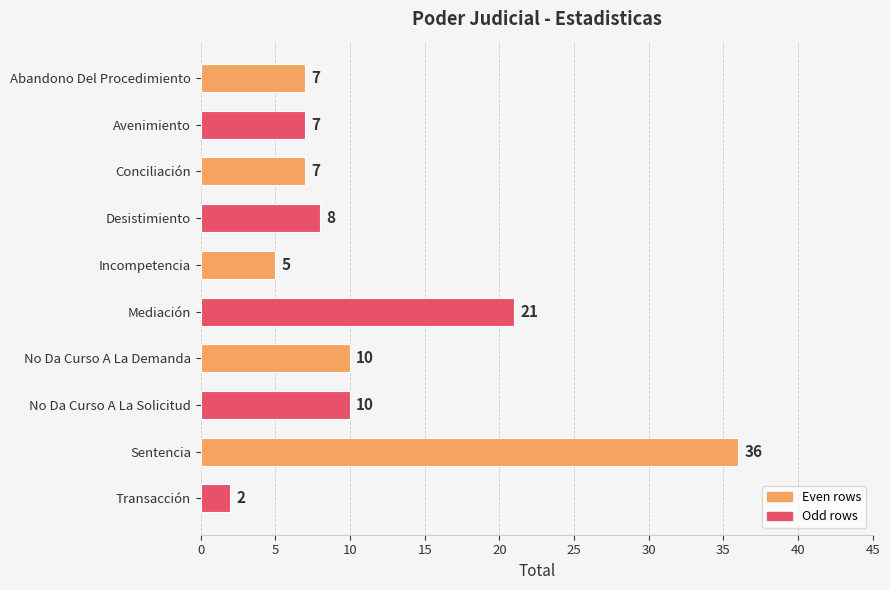

Where is the data nearest to the value 19?

Mediación